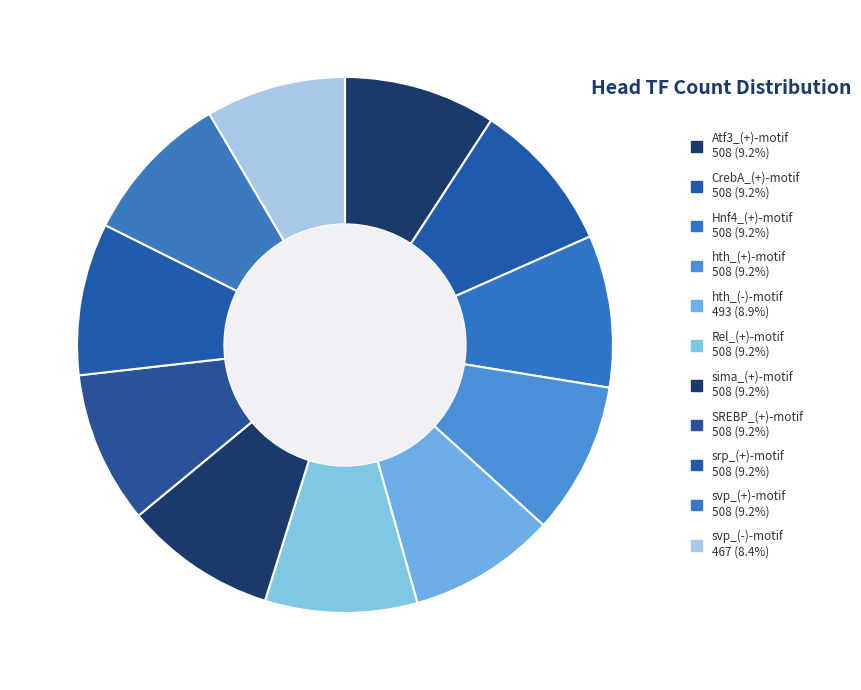

The hth_(-)-motif slice represents 20% of the pie. True or false?

False